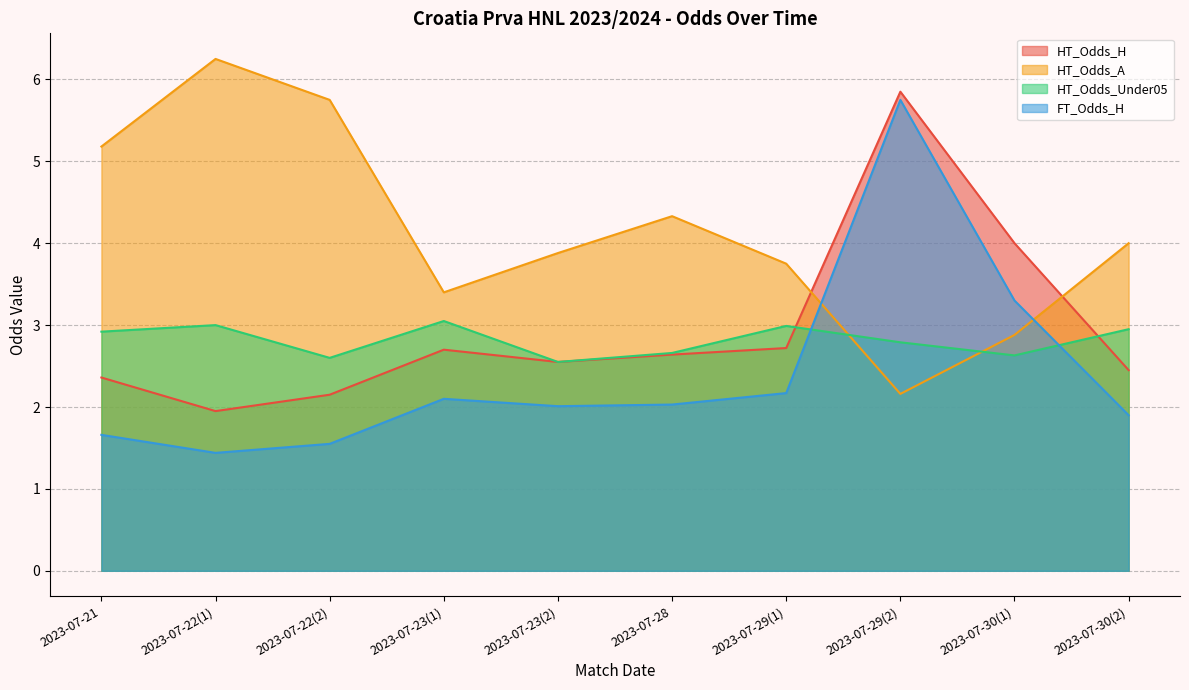

What is the greatest value displayed?

6.2